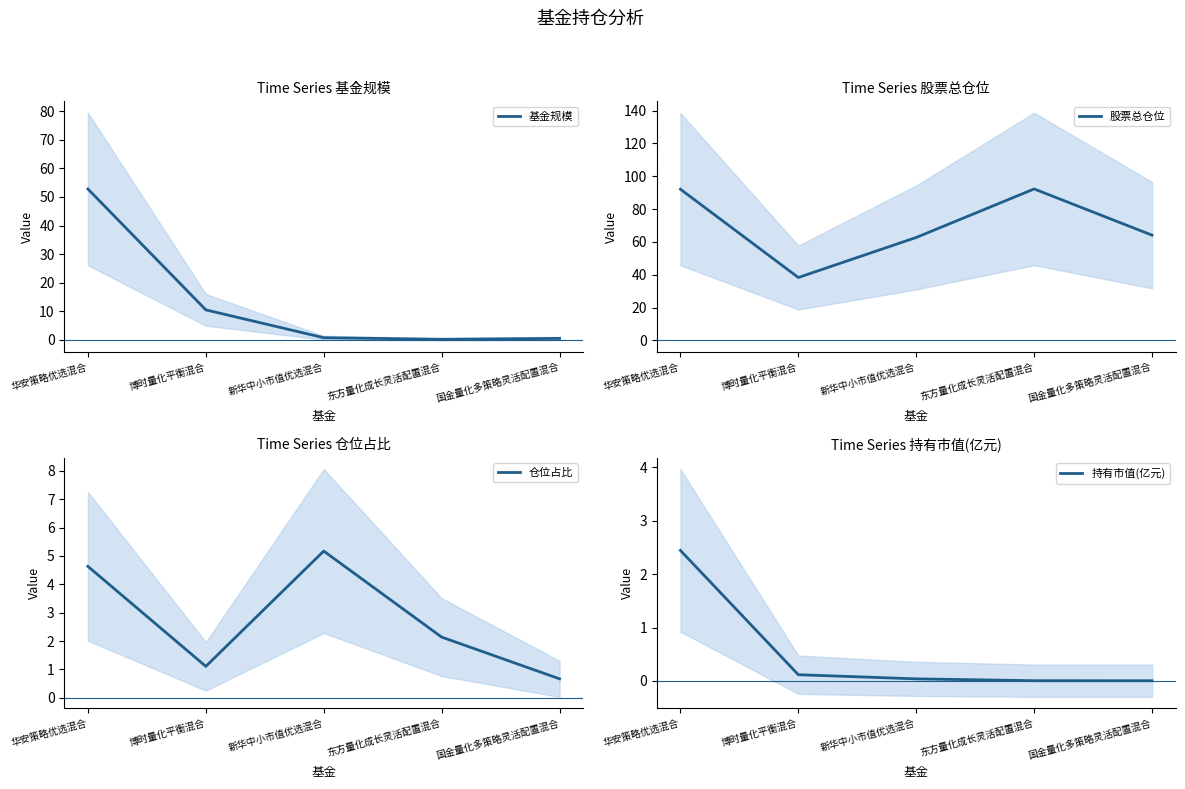

What is the difference between the 基金规模 values at 国金量化多策略灵活配置混合 and 博时量化平衡混合?

10.0